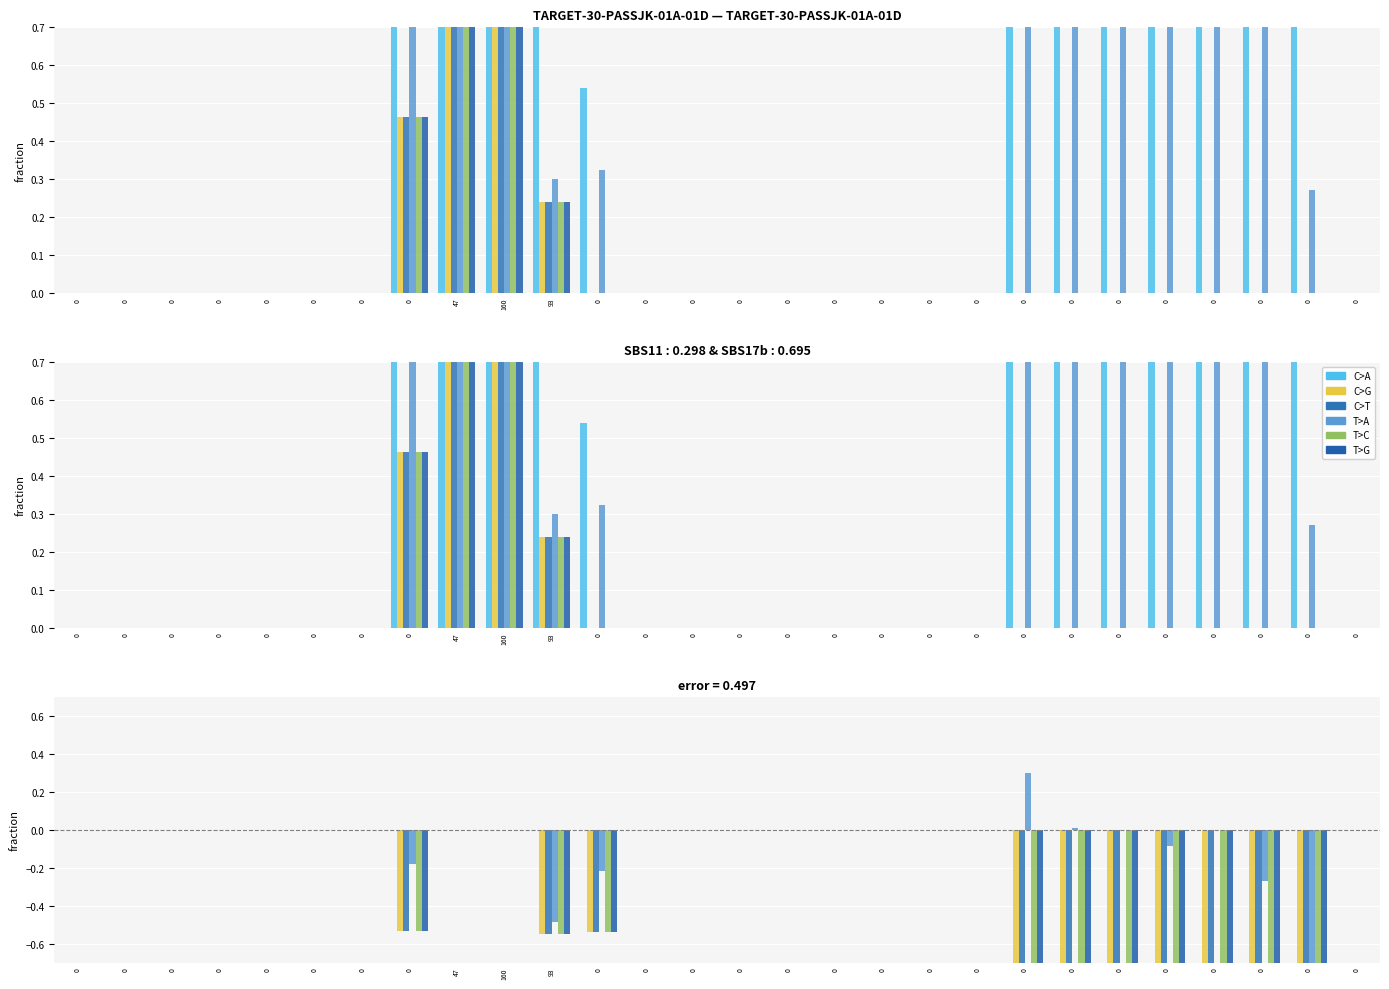

How many data points in T>A are less than 0?

6